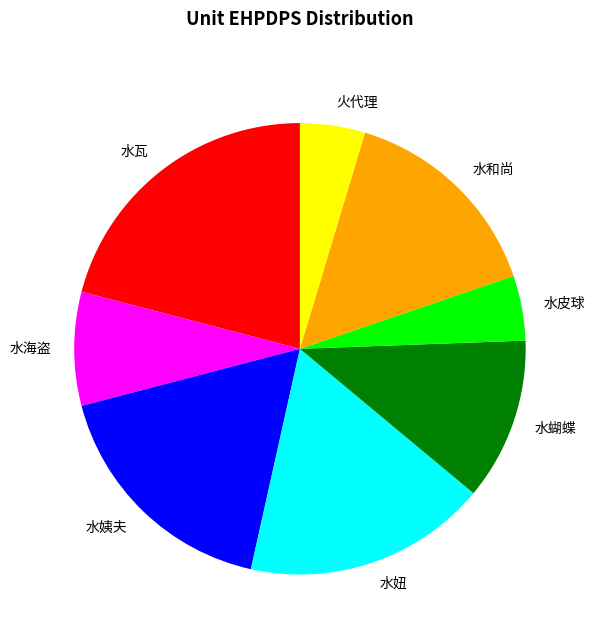

Do 水瓦 and 水海盗 together represent more than half of the pie?

No